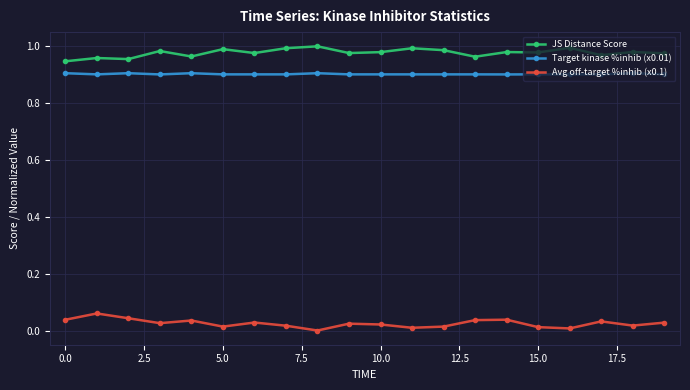

List the series in order of their peak value, highest first.

JS Distance Score, Target kinase %inhib (x0.01), Avg off-target %inhib (x0.1)